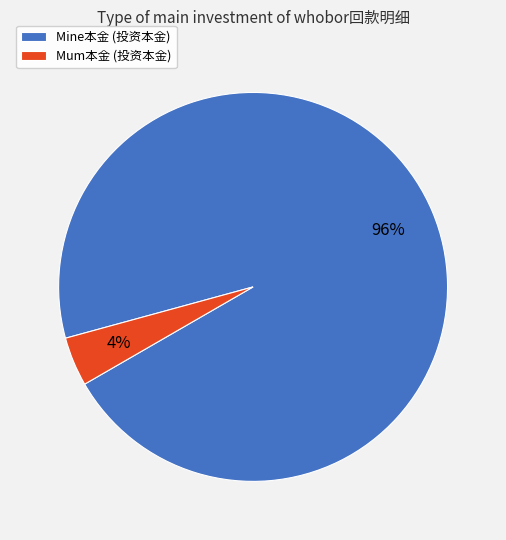

What is the largest slice in the pie chart?

Mine本金